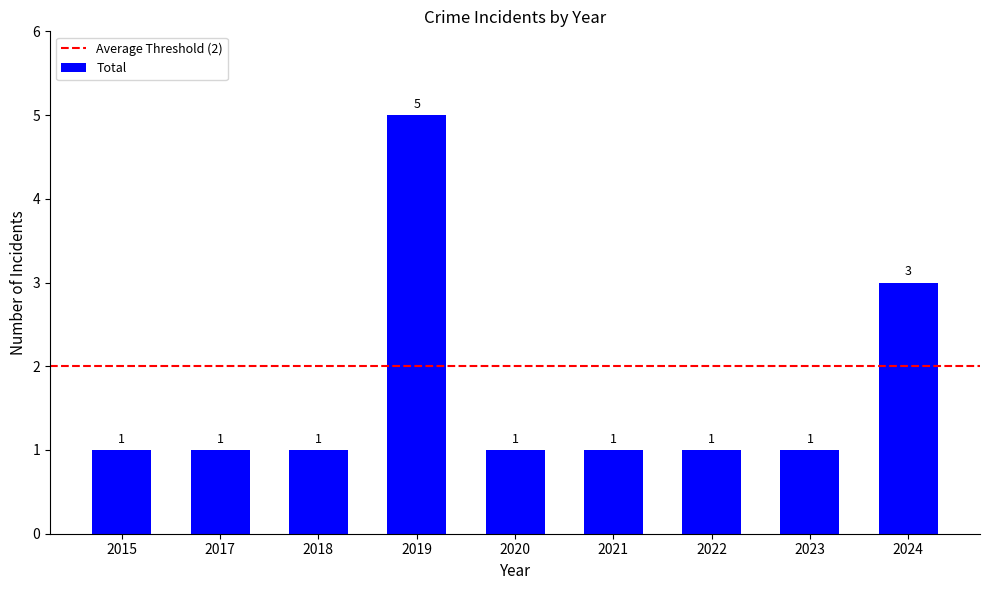

Reading right to left, what are all the values shown in this chart?

3	1	1	1	1	5	1	1	1